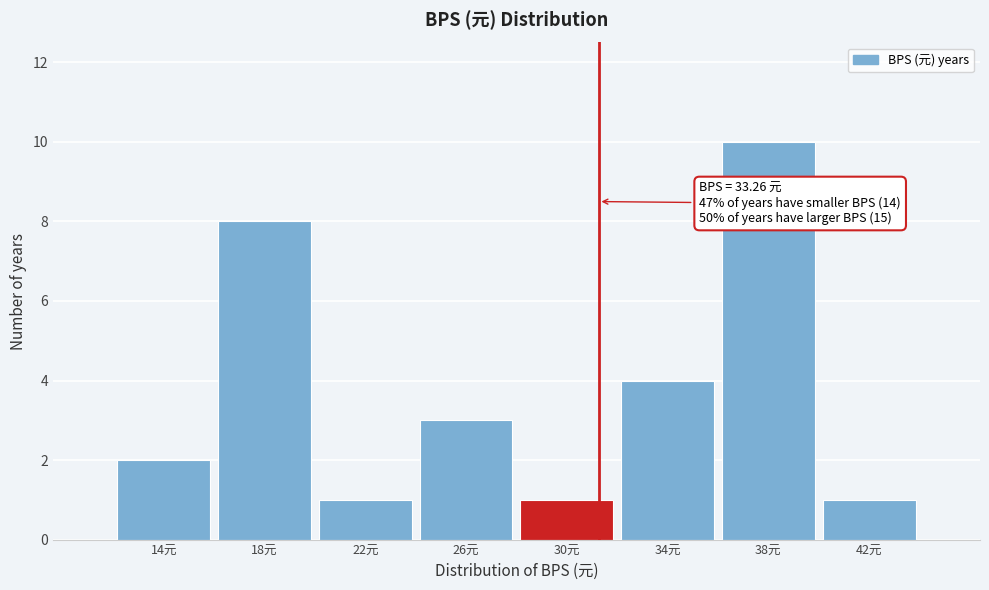

Reading left to right, what are all the values shown in this chart?

2	8	1	3	1	4	10	1